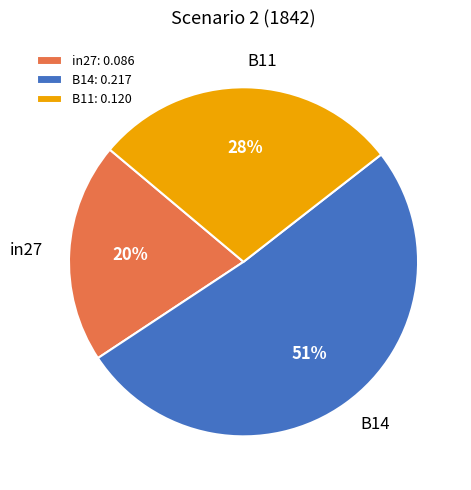

Which category has the biggest portion of the pie?

B14